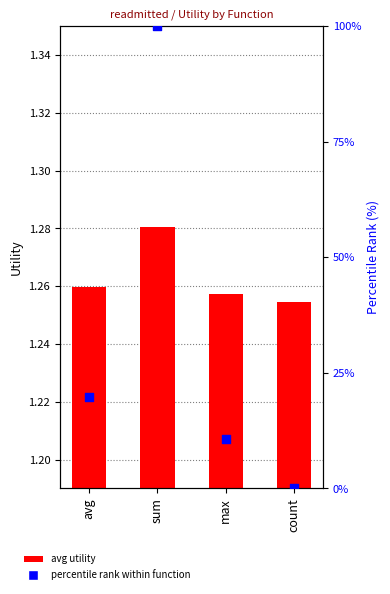

At which category is the sum across all series the highest?

sum